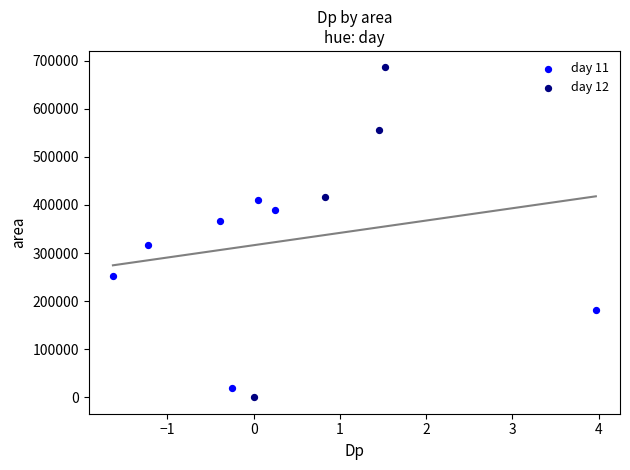

Which series has the widest spread of Y values?

day 12